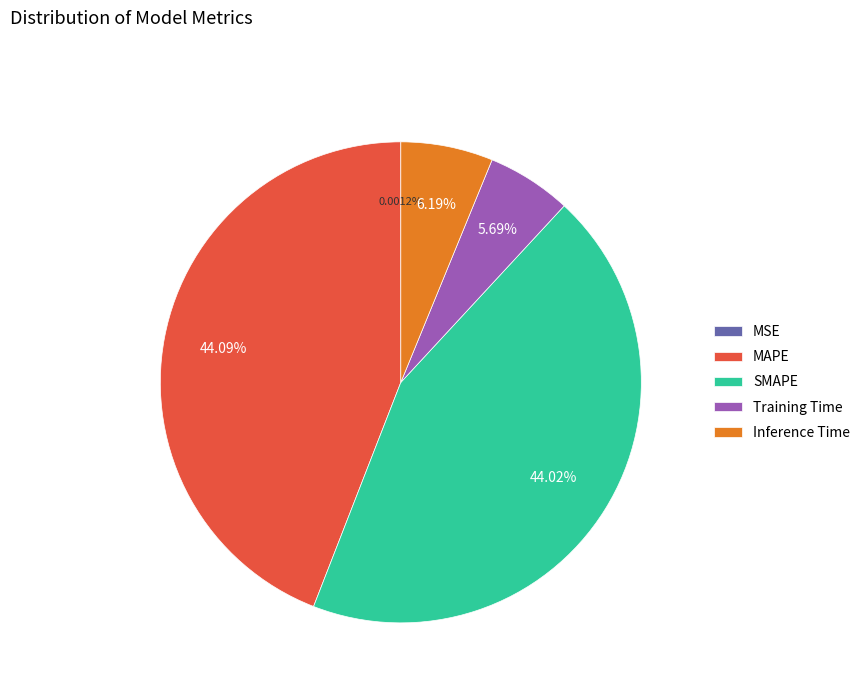

Between Inference Time and SMAPE, which is larger?

SMAPE